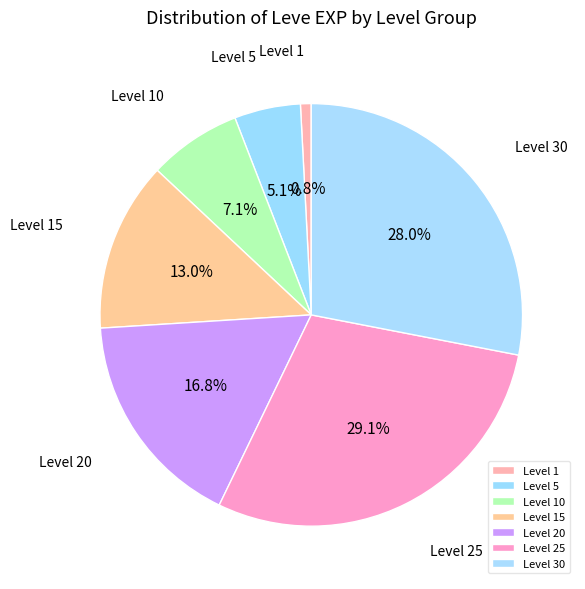

Rank the categories by value from highest to lowest.

Level 25, Level 30, Level 20, Level 15, Level 10, Level 5, Level 1